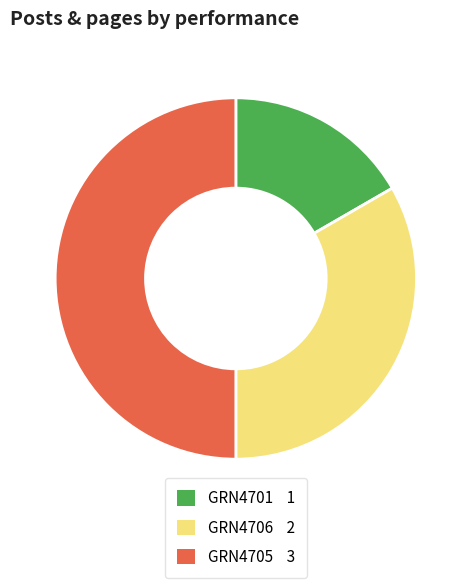

Which has a higher value, GRN4705 or GRN4701?

GRN4705